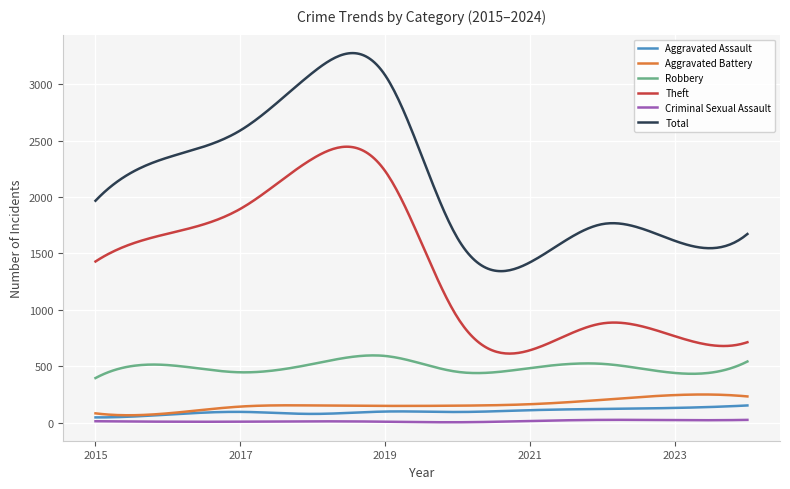

What is the average value of the Theft series?

1382.3